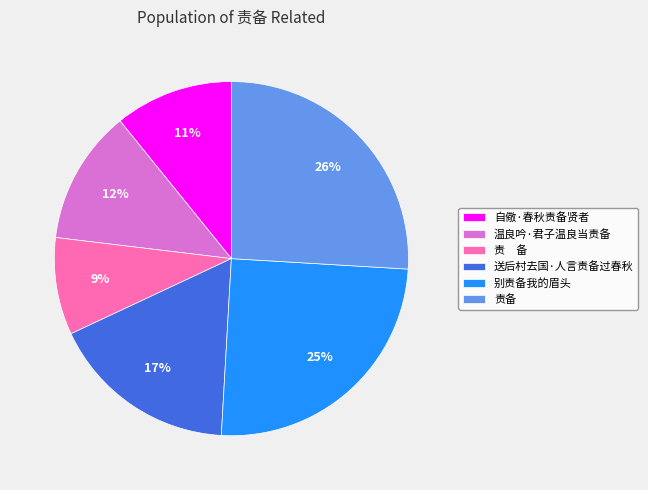

Is it true that 责备 is 40% of the pie?

False